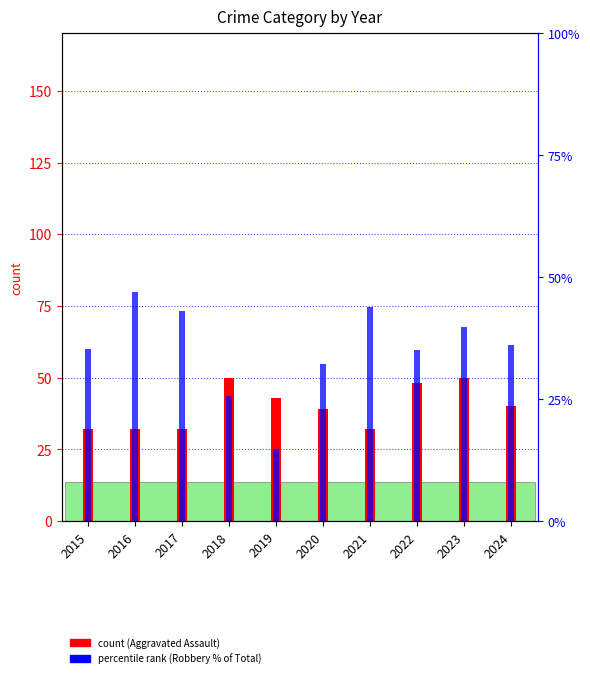

Rank the categories by Aggravated Assault value from highest to lowest.

2018, 2023, 2022, 2019, 2024, 2020, 2015, 2016, 2017, 2021